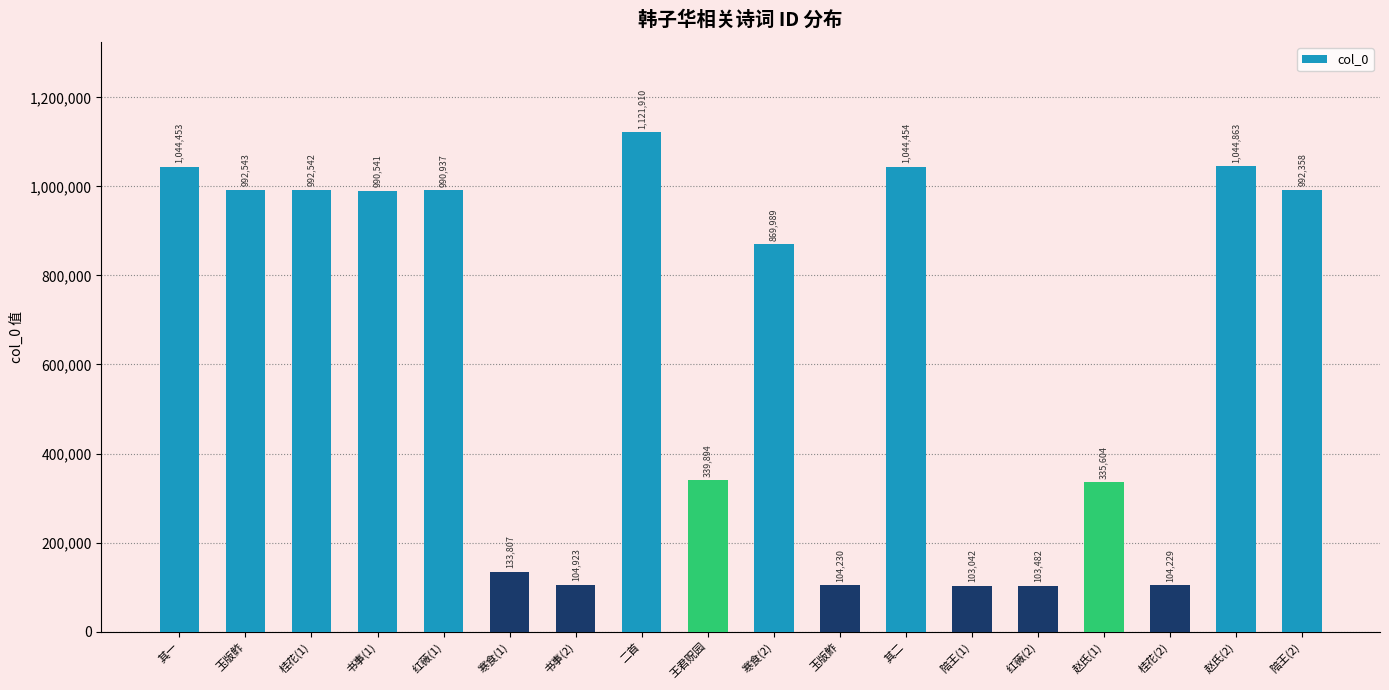

What is the average value?

634100